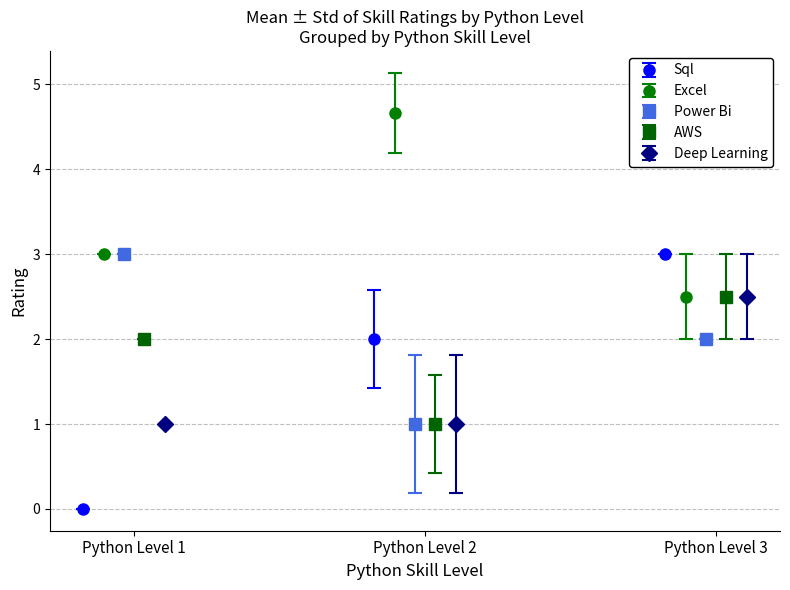

How many values in Sql are above zero?

2